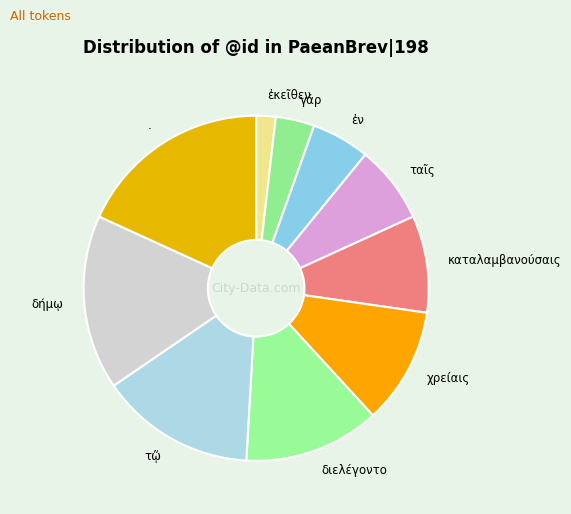

Which slice is the largest?

.